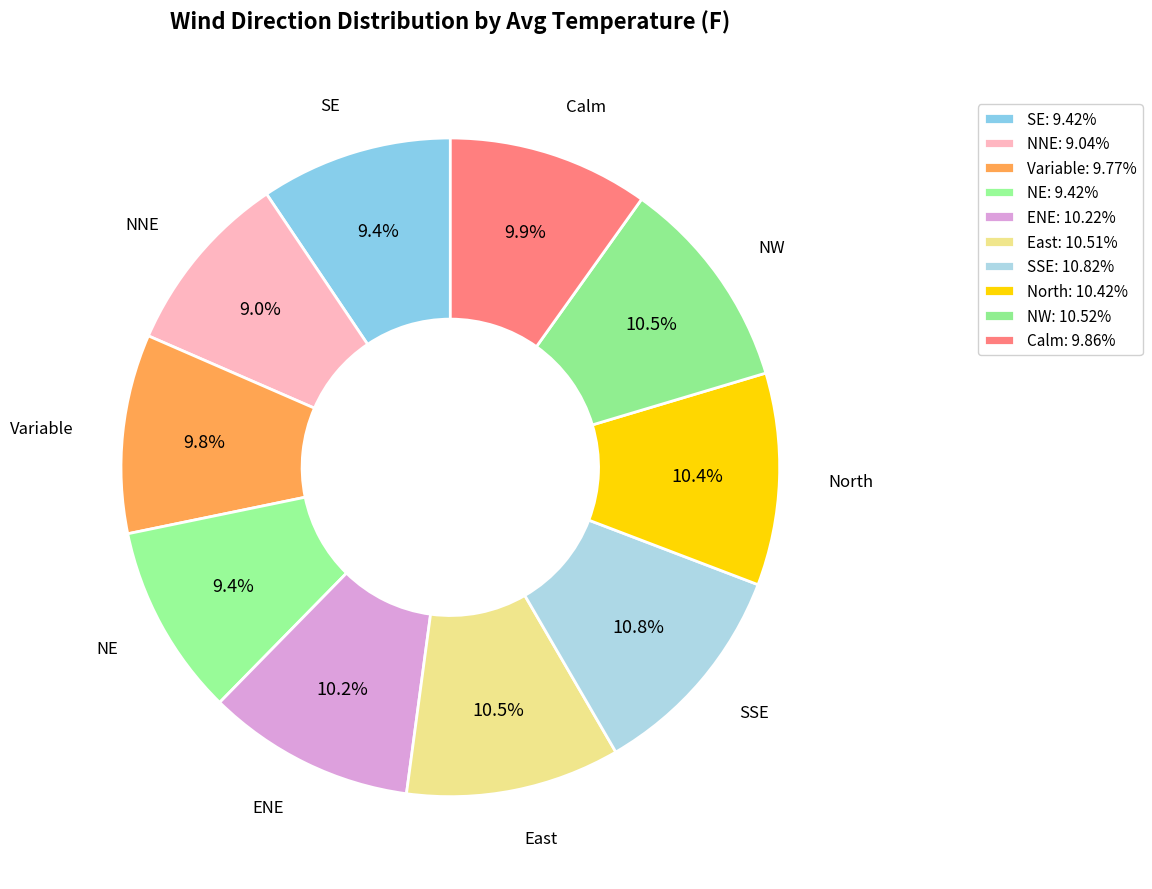

Between Calm and SSE, which is larger?

SSE